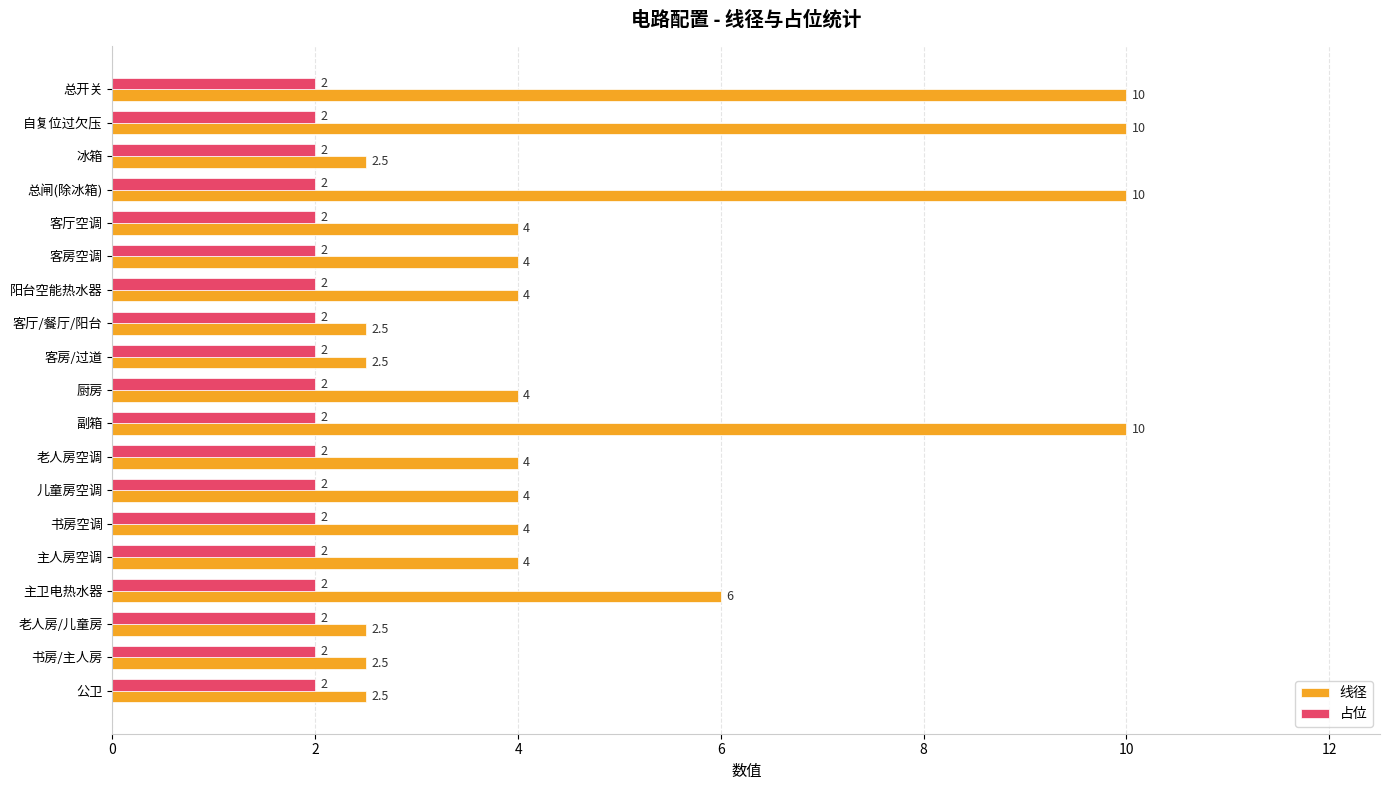

List the series in order of their overall mean, lowest first.

占位, 线径